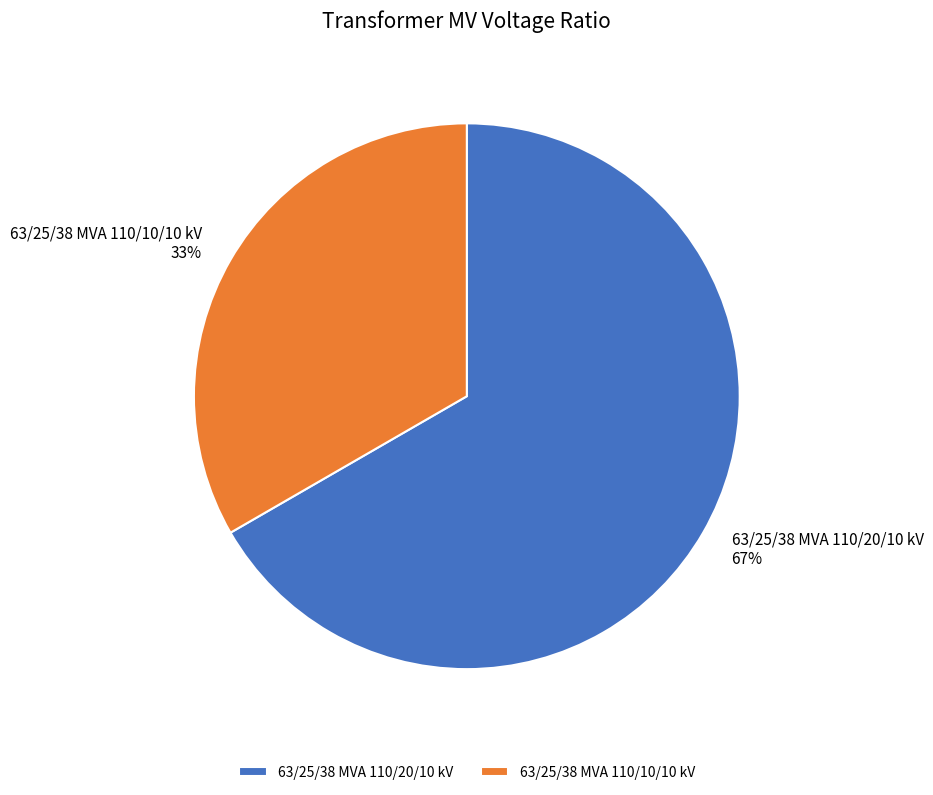

Rank the categories by value from lowest to highest.

63/25/38 MVA 110/10/10 kV, 63/25/38 MVA 110/20/10 kV